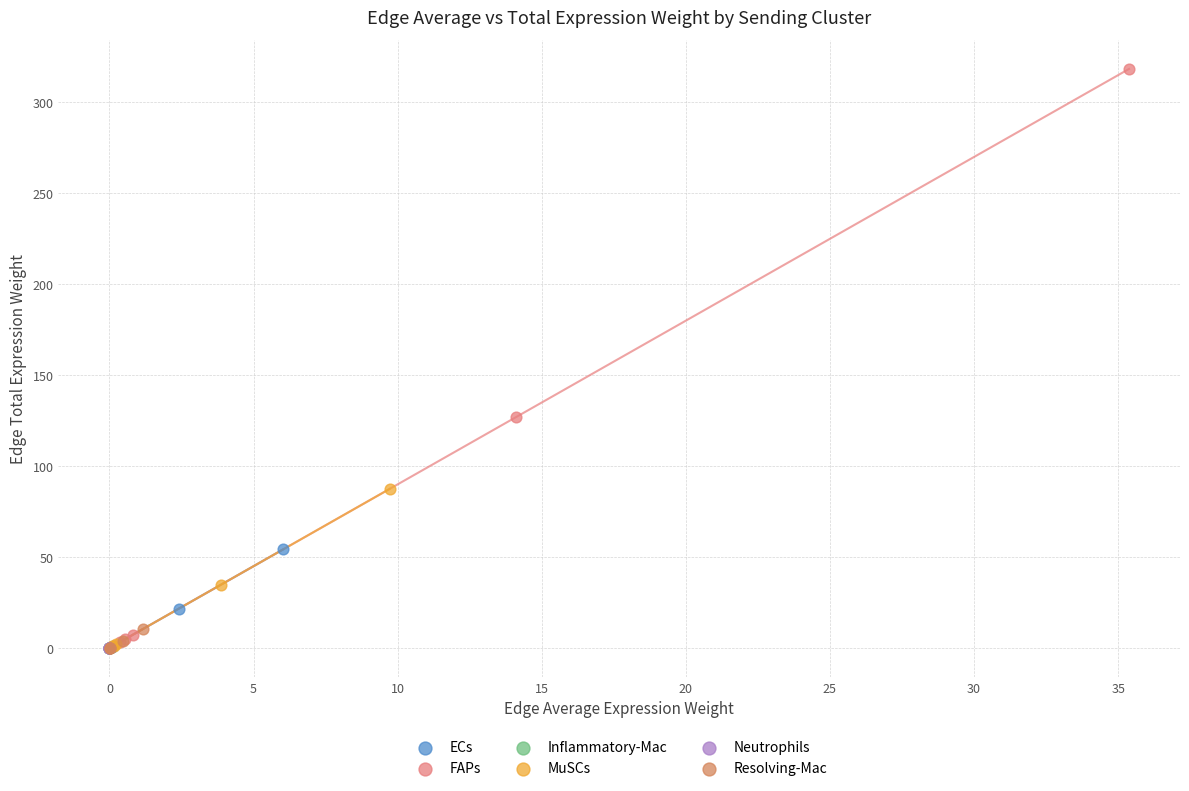

Which series has the largest Y range (max minus min)?

FAPs